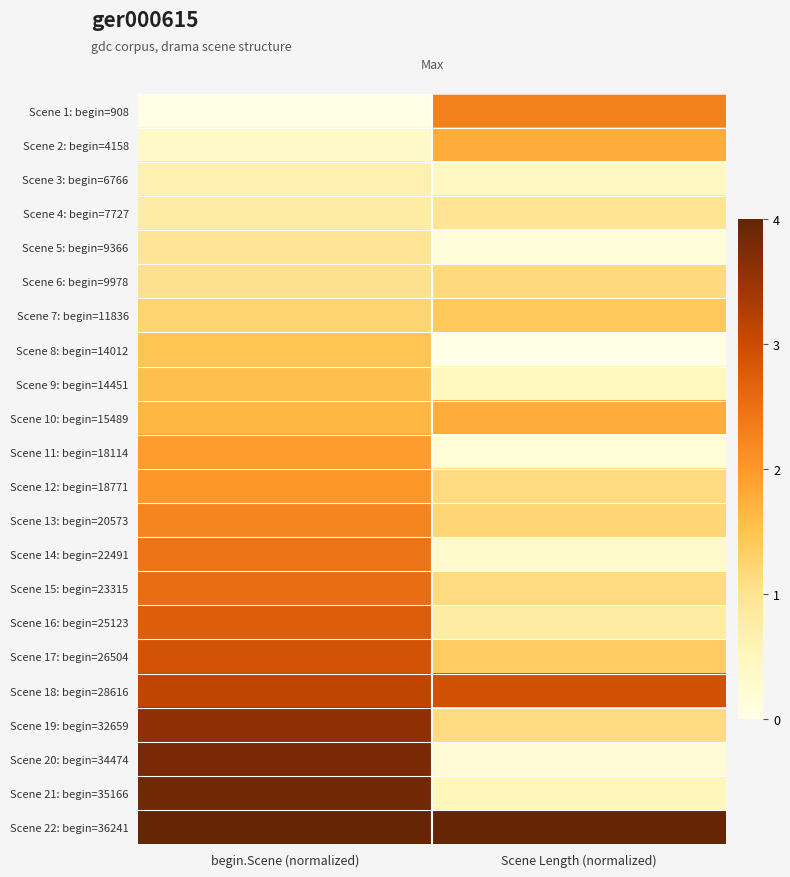

Which series has the largest total across all categories?

Scene 22: begin=36241